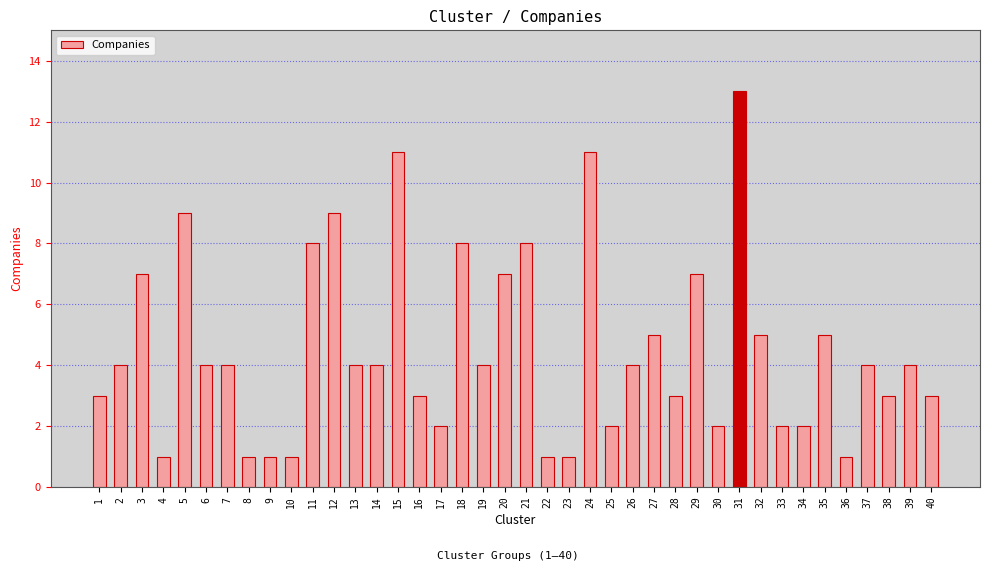

The chart shows a value of 8 at 18. True or false?

True